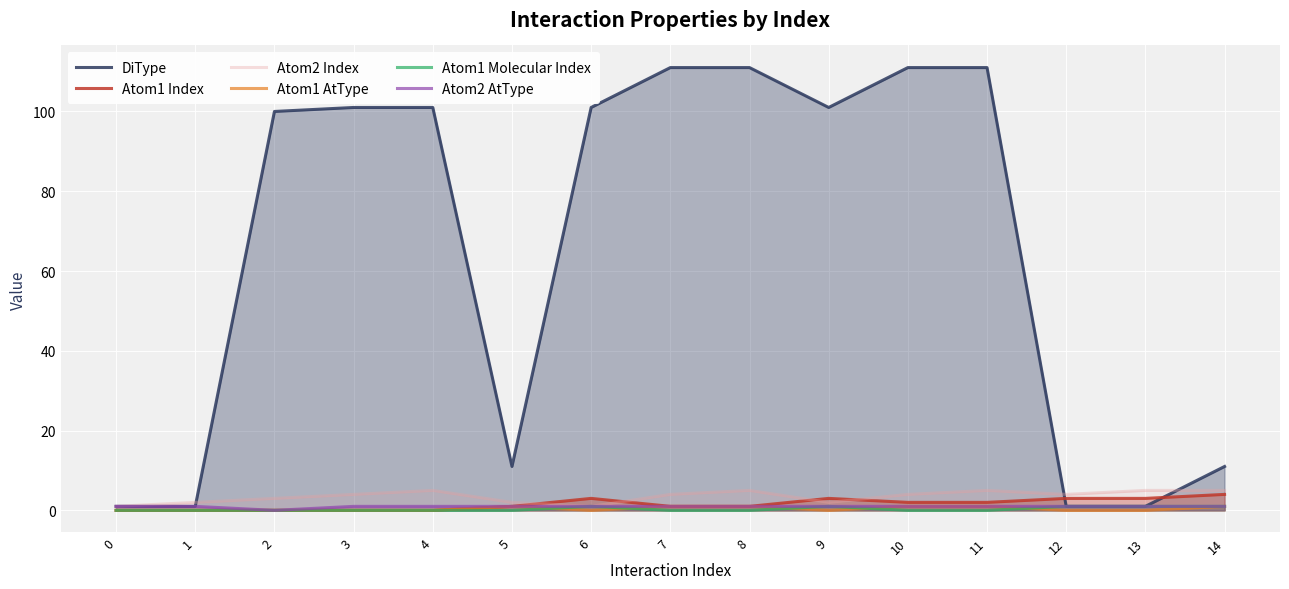

What is the greatest value displayed?

111